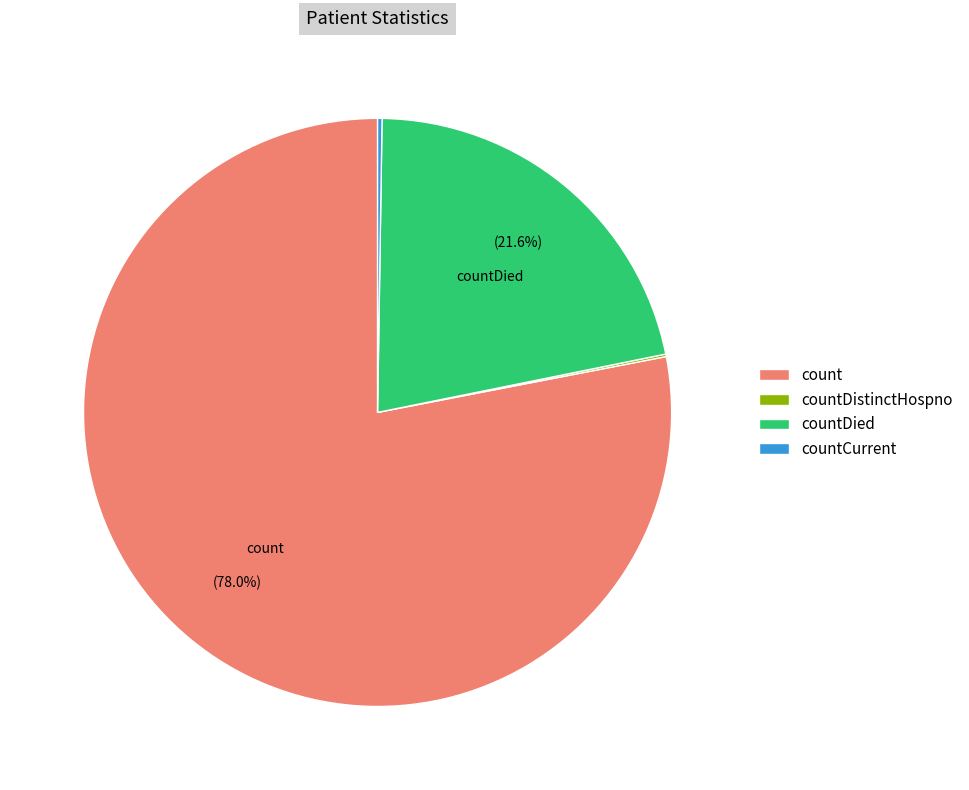

Approximately how many times larger is the value at countDied compared to count?

0.3